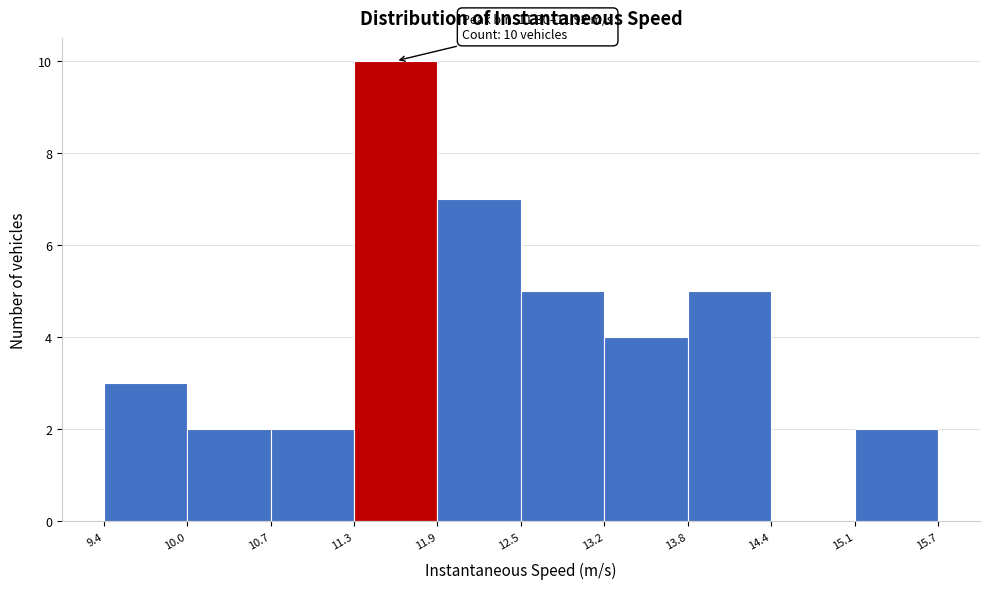

Over which range of the x-axis is the bar tallest?

11.3 to 11.9